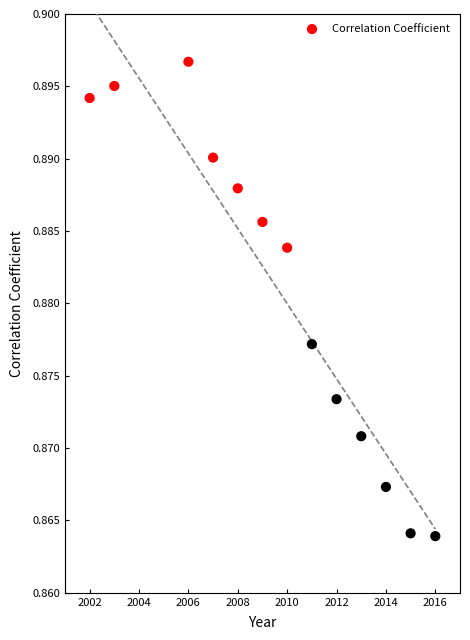

What is the range of X values (max minus min)?

14.0